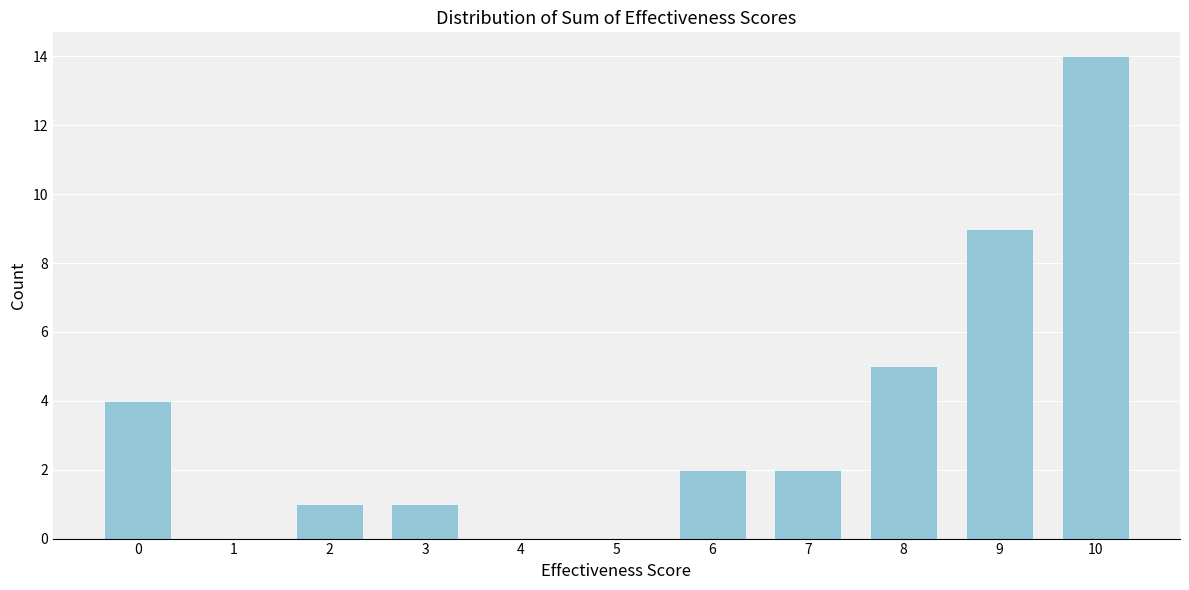

Reading left to right, extract all data points from this chart.

0=4	1=0	2=1	3=1	4=0	5=0	6=2	7=2	8=5	9=9	10=14